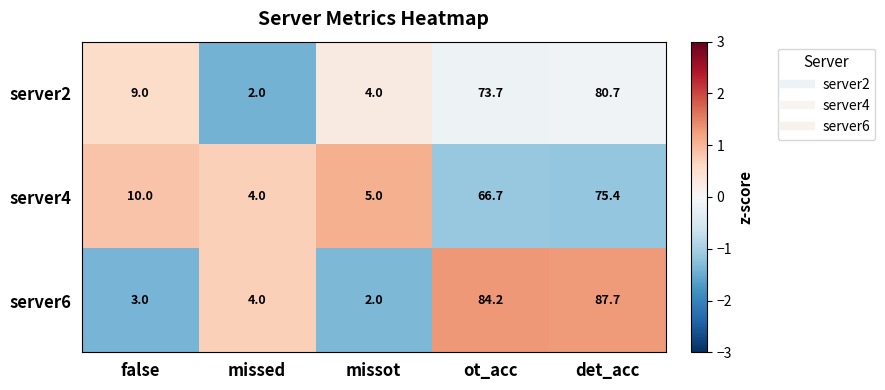

Is the value of server6 at missot greater than the value of server2 at missot?

No